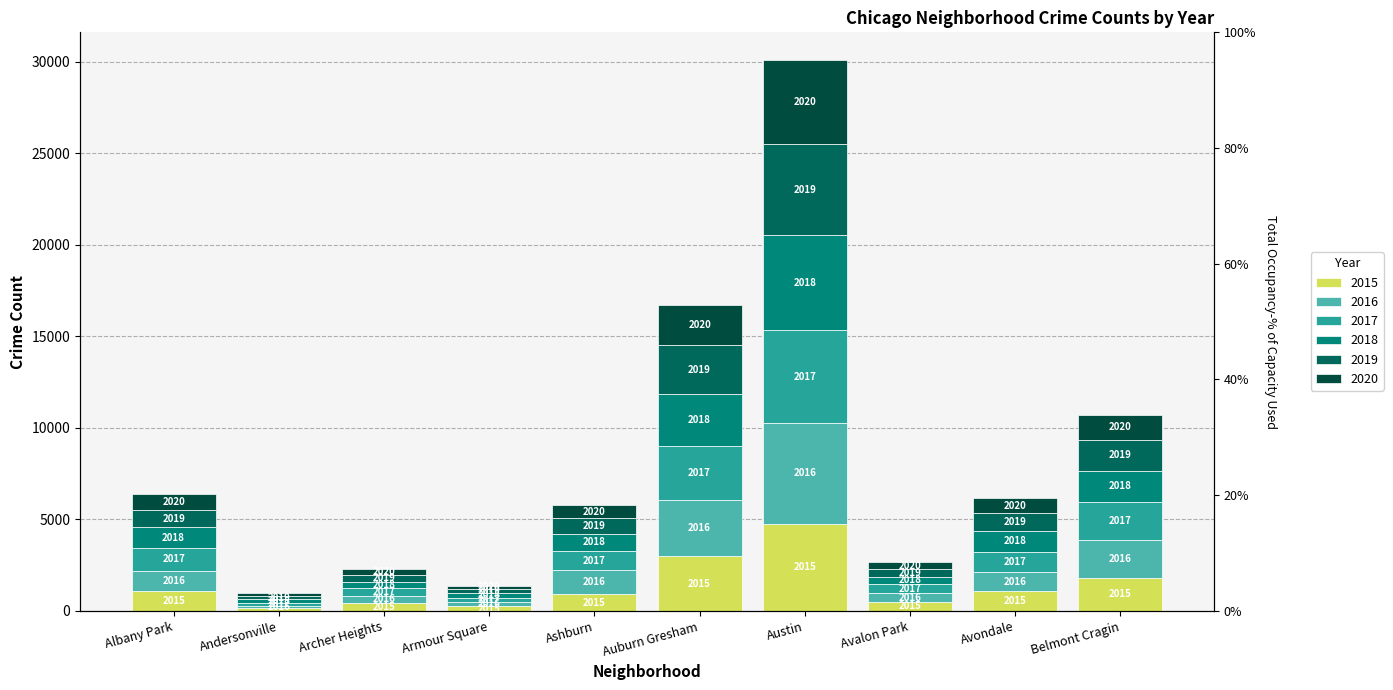

Read the 2017 value at Armour Square, to the nearest 10.

250